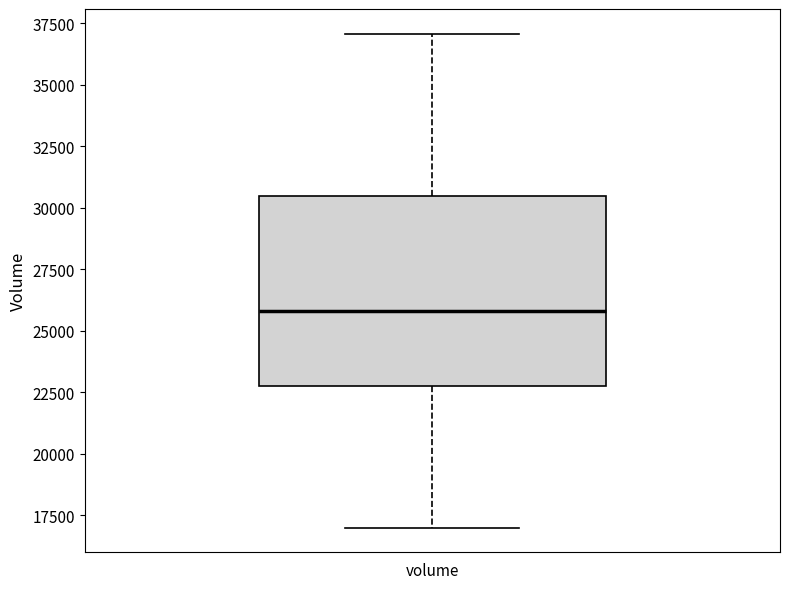

Where does the lower whisker of the box for volume end on the y-axis? The values are not printed on the chart, so give them approximately, as read against the axis.

17000